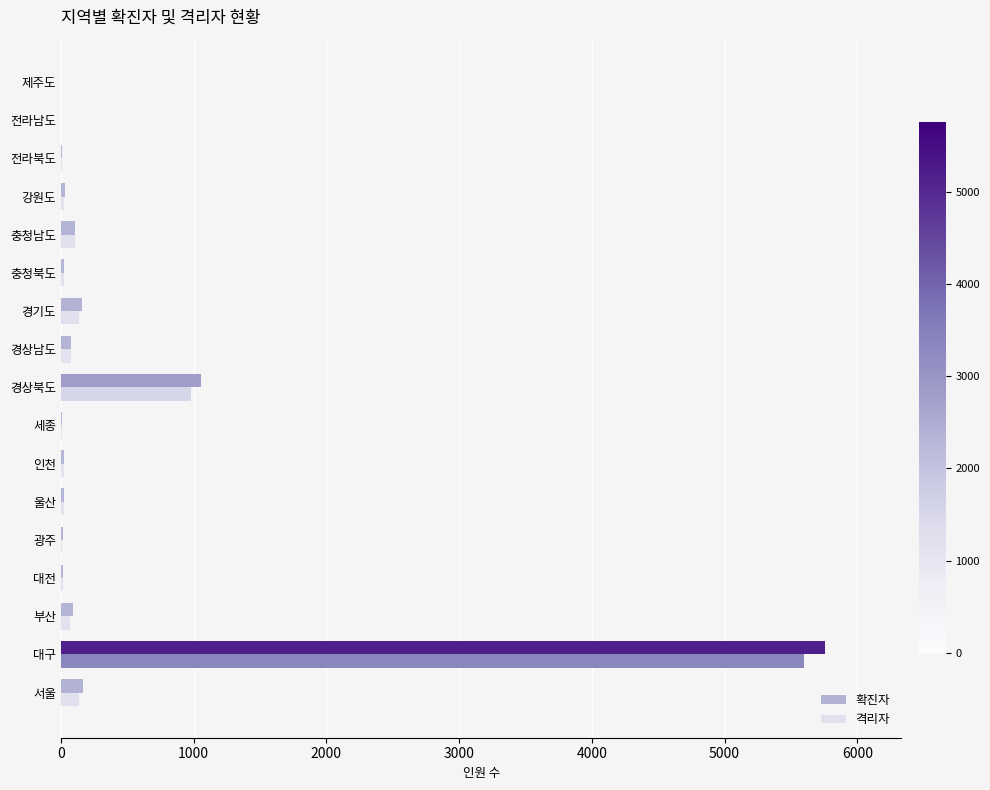

True or false: 격리자 has a value of 138 at 서울.

True